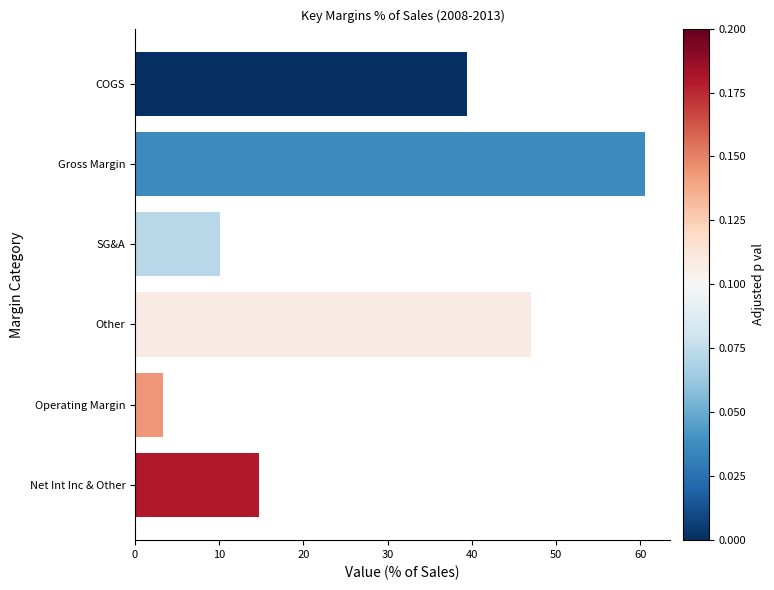

What is the difference between the second highest and minimum values?

43.7